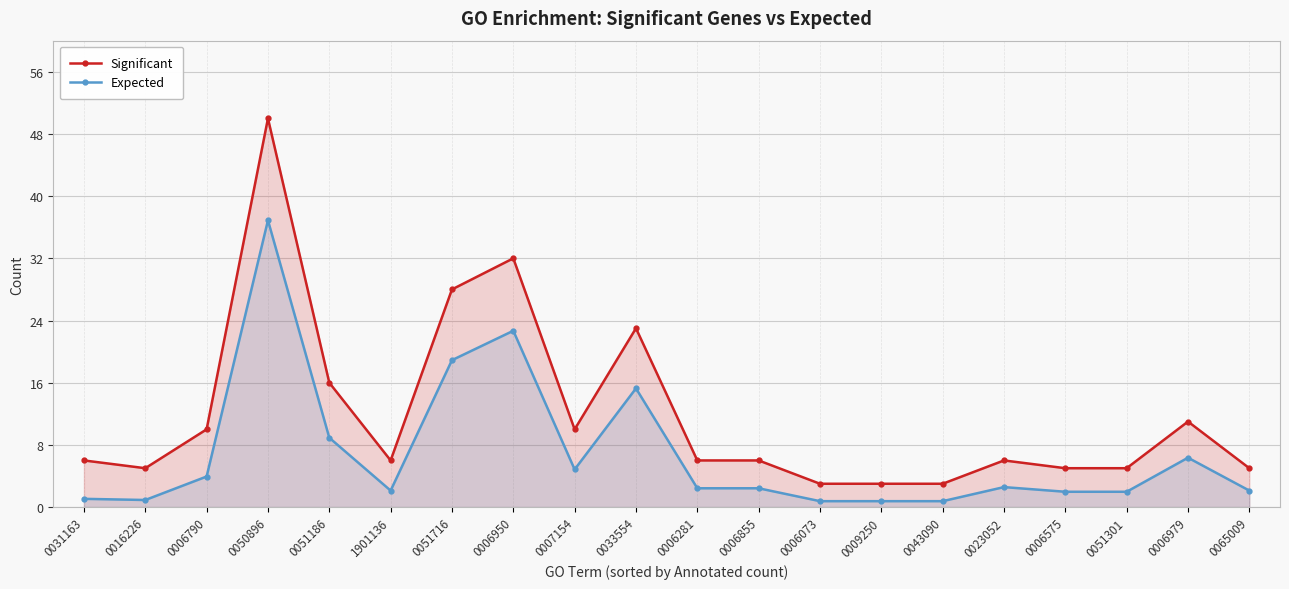

The Significant series shows 6.0 at 1901136. True or false?

True